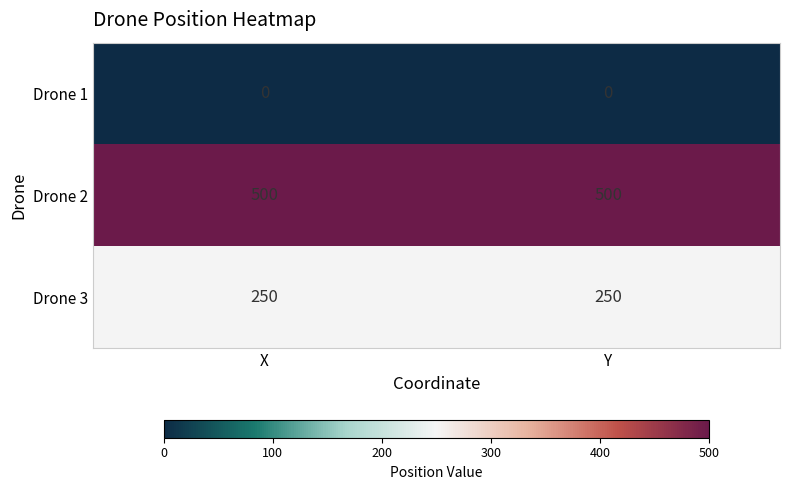

Reading left to right, extract all data points from this chart.

Drone 1: X=0	Y=0
Drone 2: X=500	Y=500
Drone 3: X=250	Y=250